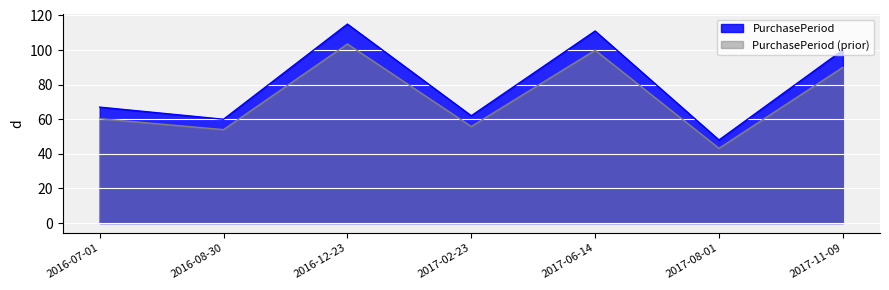

Which label corresponds to the smallest value in the chart?

2017-08-01